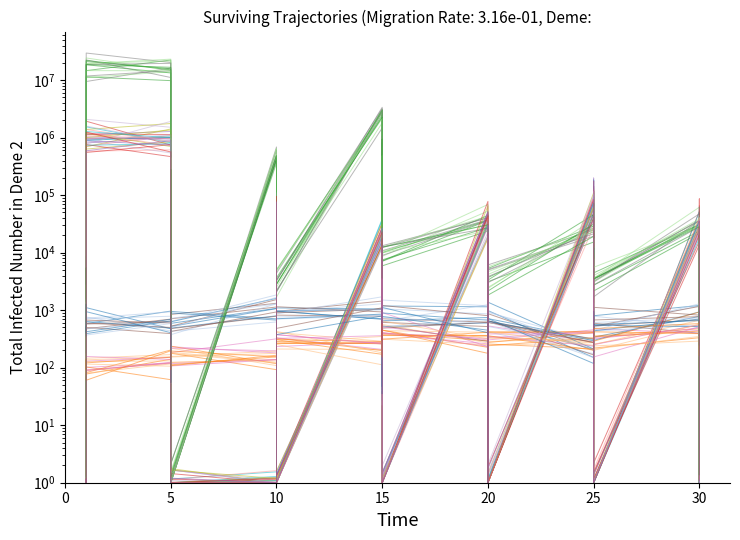

What is the minimum value shown in the chart?

1.0